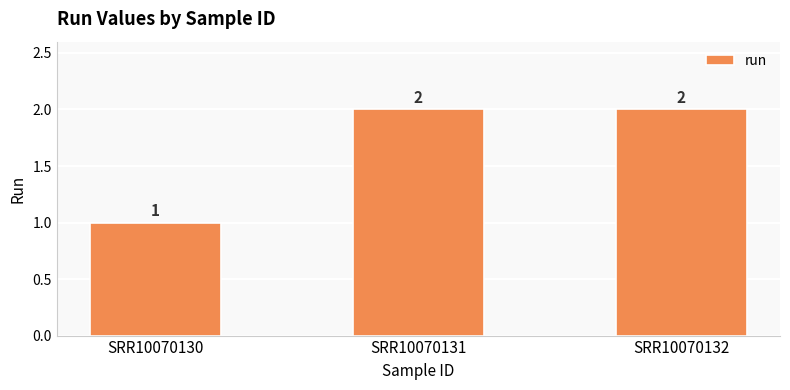

What is the average value?

2